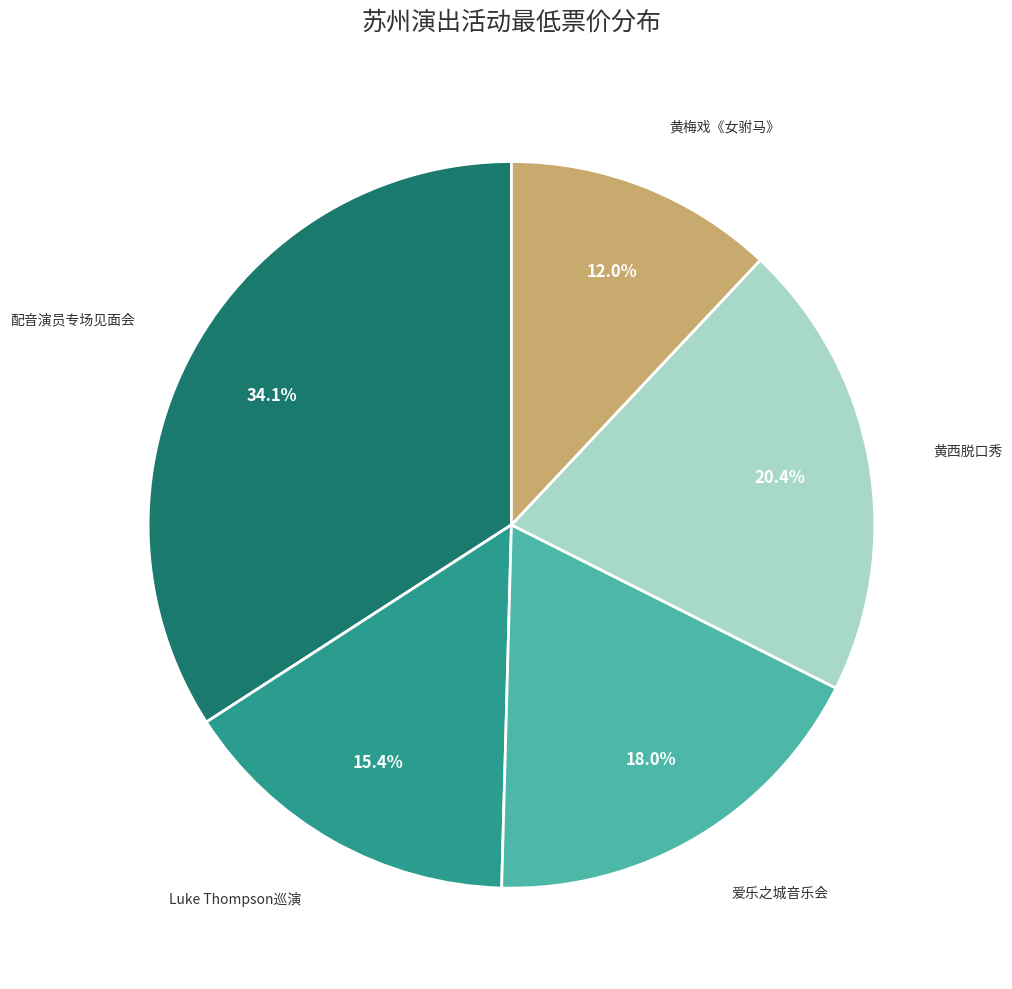

Combined, what portion of the pie is 爱乐之城音乐会 and Luke Thompson巡演?

33.4%